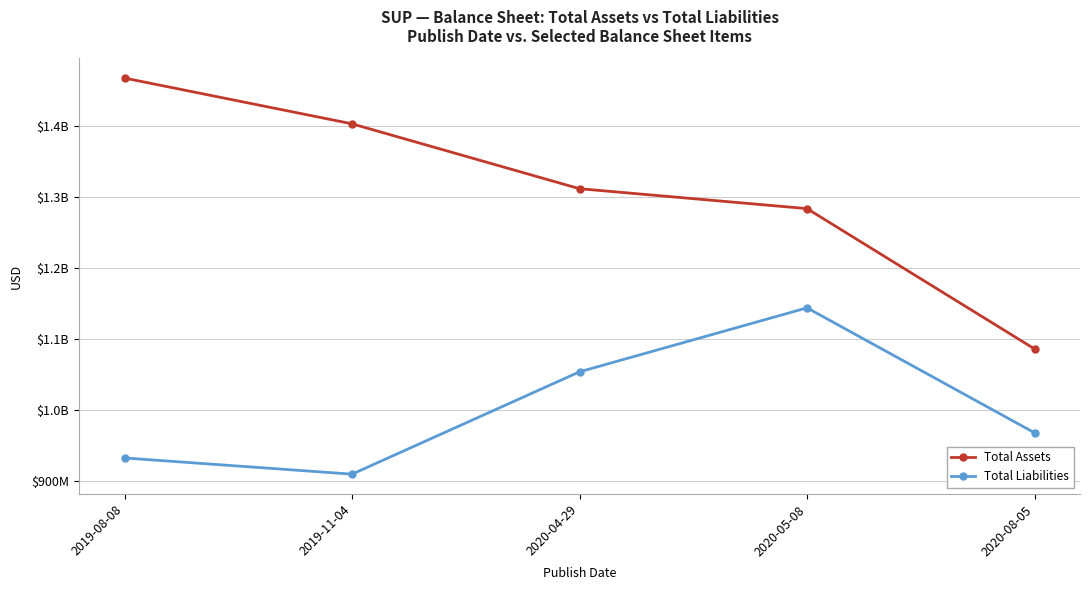

At which label does Total Liabilities reach its peak?

2020-05-08